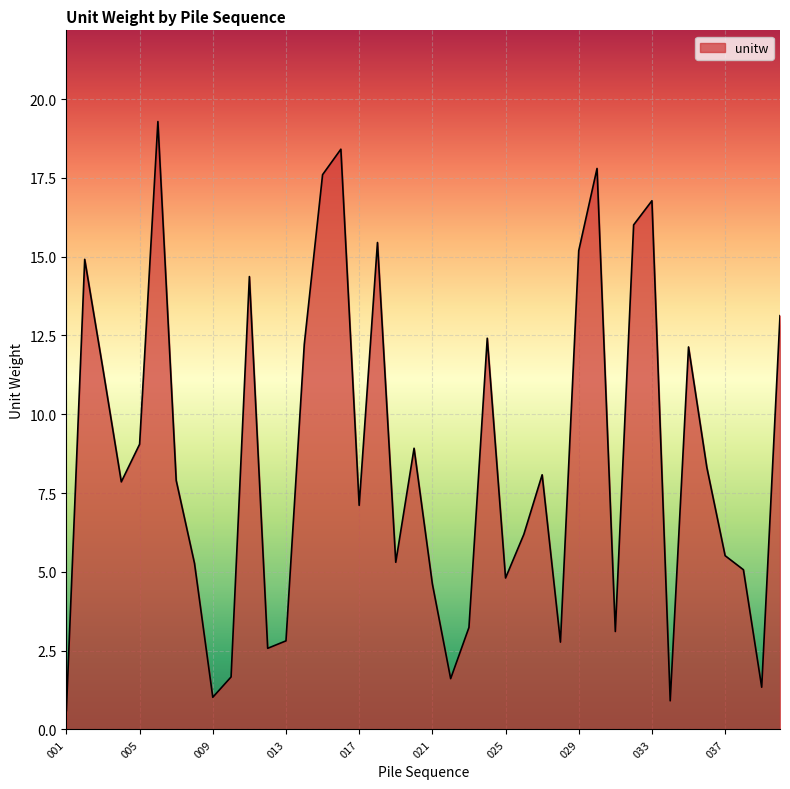

How many lines are shown in the chart?

1